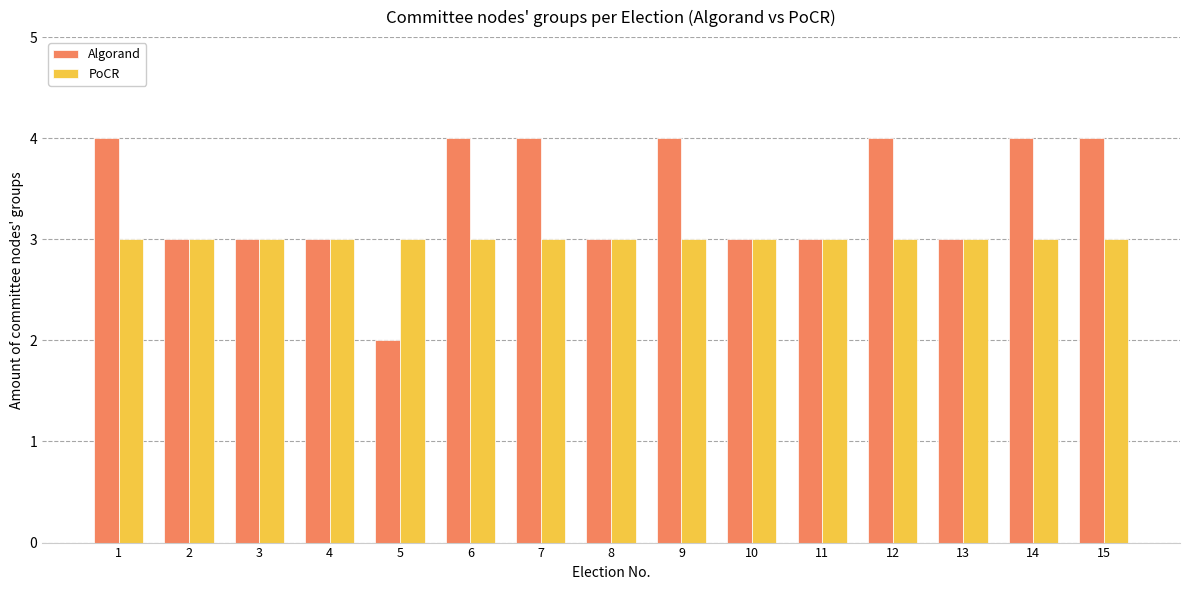

The value of PoCR at 8 is 3. True or false?

True